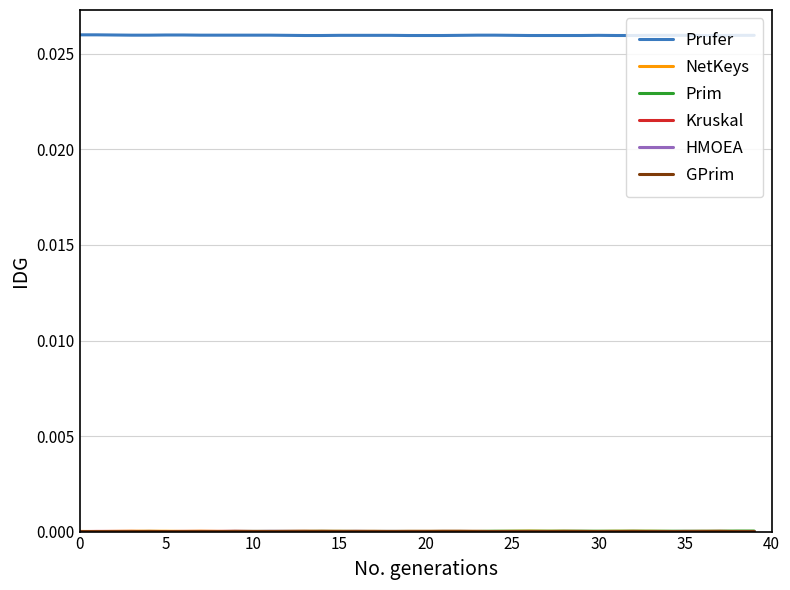

Which series has the largest total across all categories?

Prufer